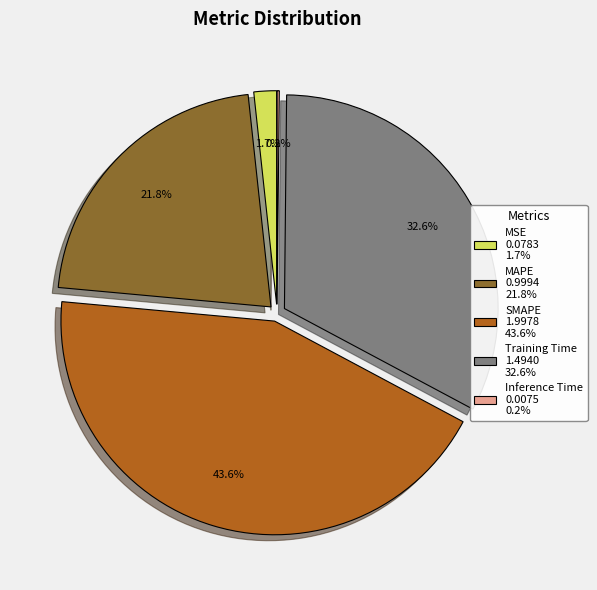

Which has a higher value, MSE or MAPE?

MAPE